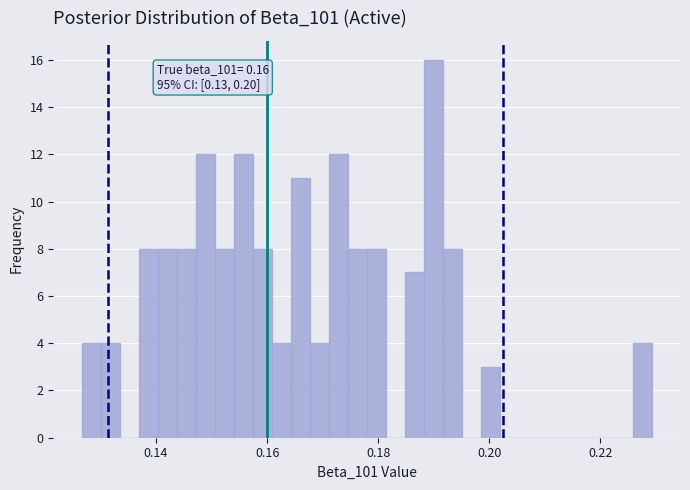

Read against the x-axis, roughly where is the centre of the tallest bar?

0.190